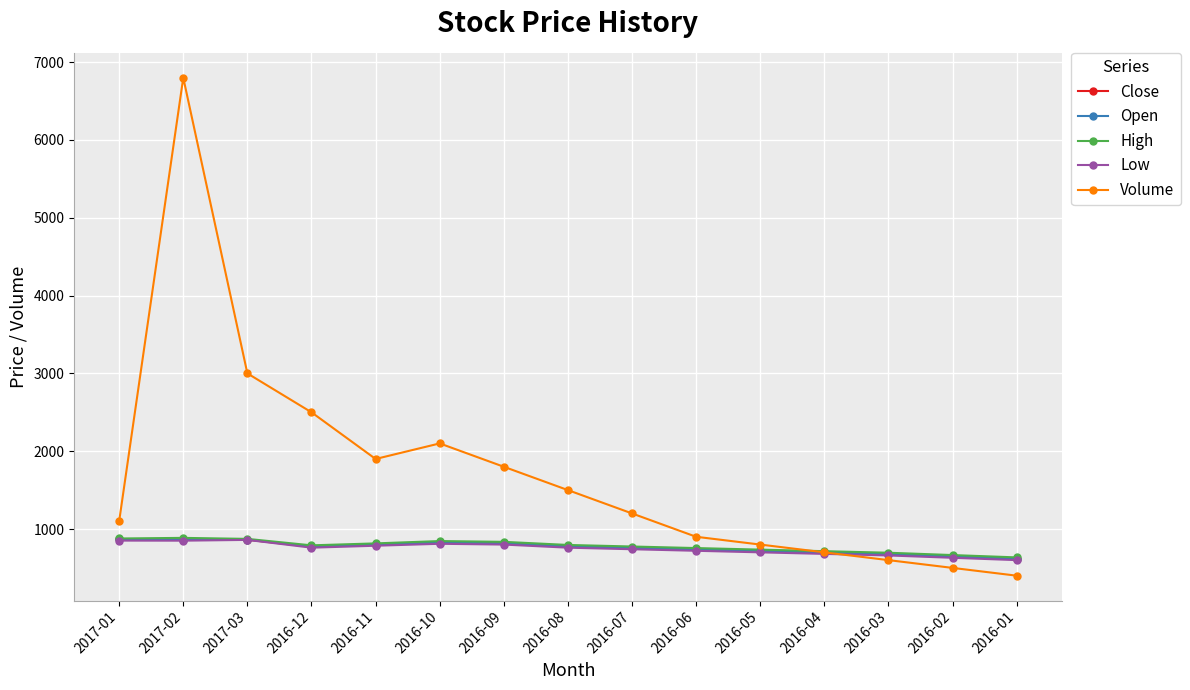

Count the number of data series in this chart.

5